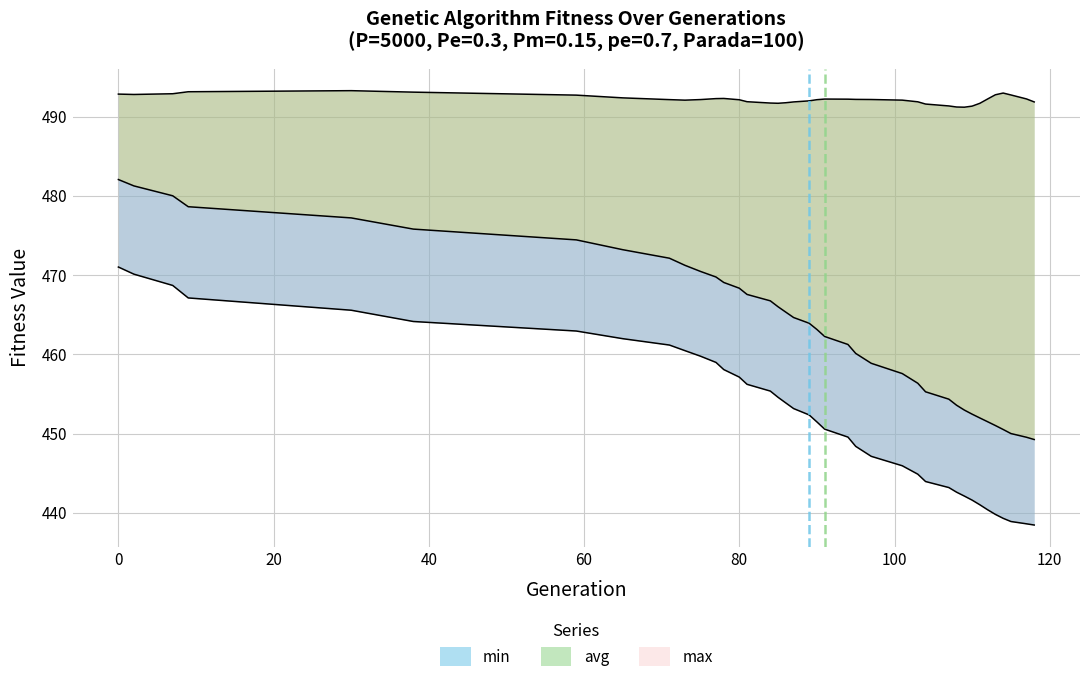

What is the approximate value of min at 108?

442.6